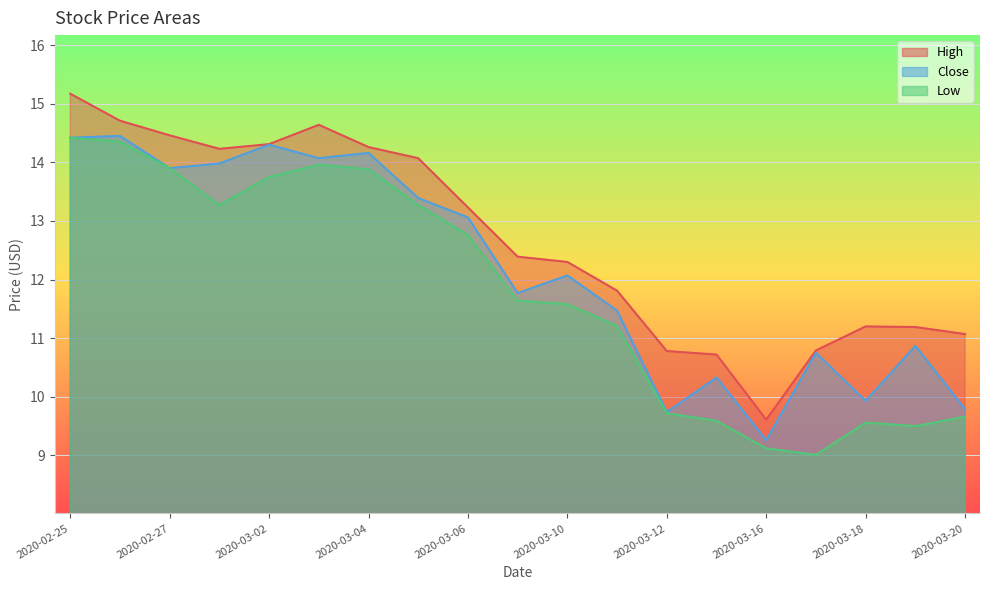

True or false: Close and Low intersect in this chart.

False